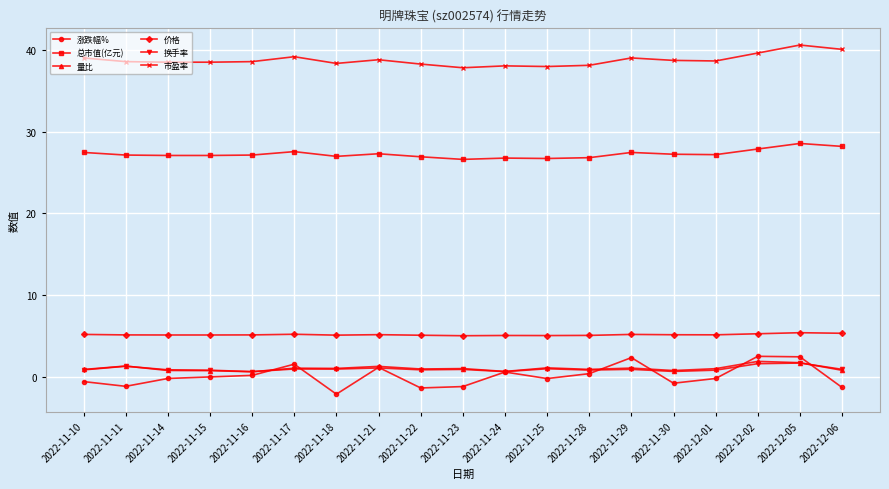

The value of 市盈率 at 2022-11-24 is 38.0. True or false?

True